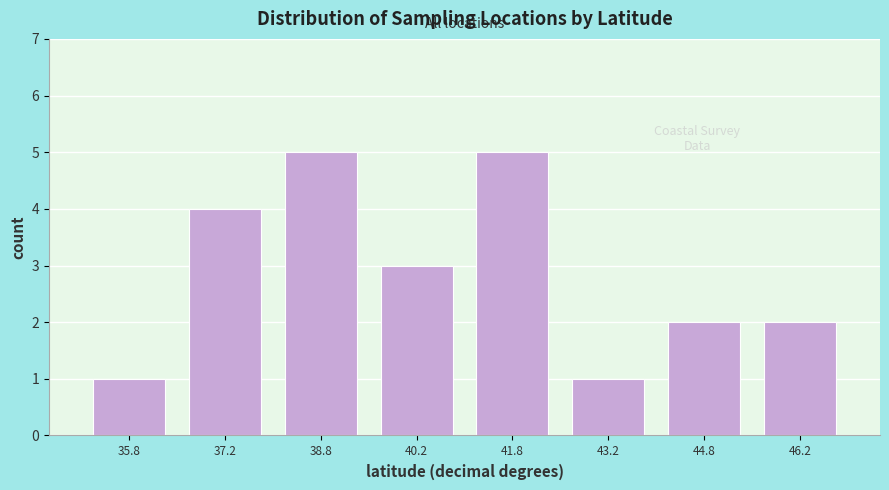

What is the height of the bar covering 41.0 to 42.5 on the x-axis? Neither the bar edges nor the heights are printed on the chart, so give them approximately, as read against the axes.

5